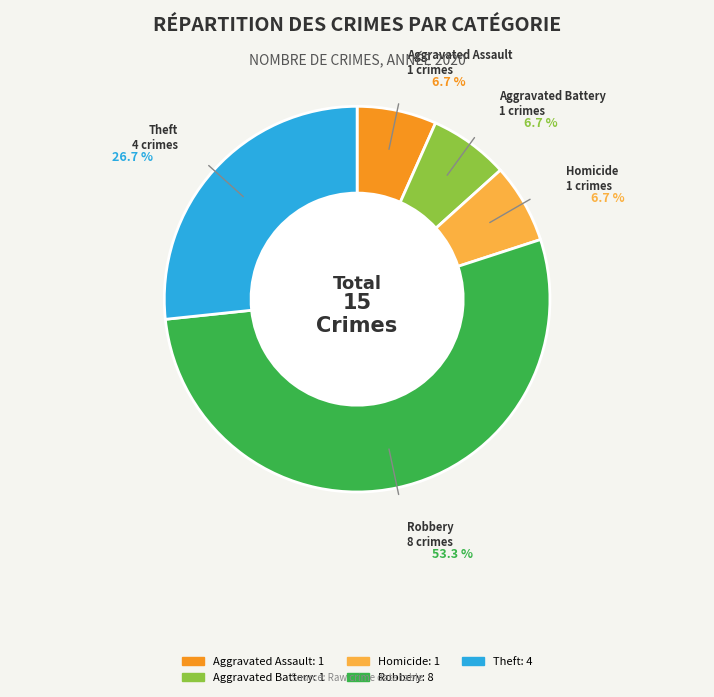

What is the largest slice in the pie chart?

Robbery